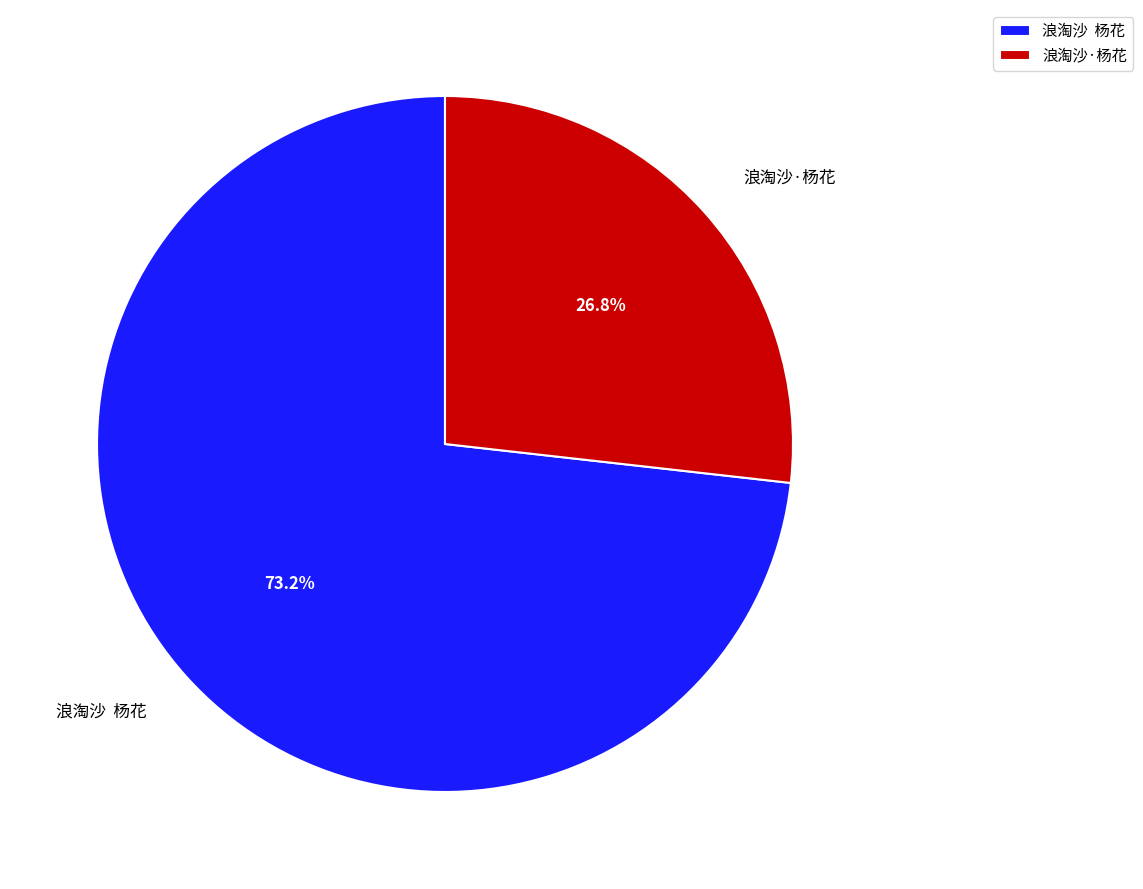

Does 浪淘沙·杨花 represent more than half of the total?

No